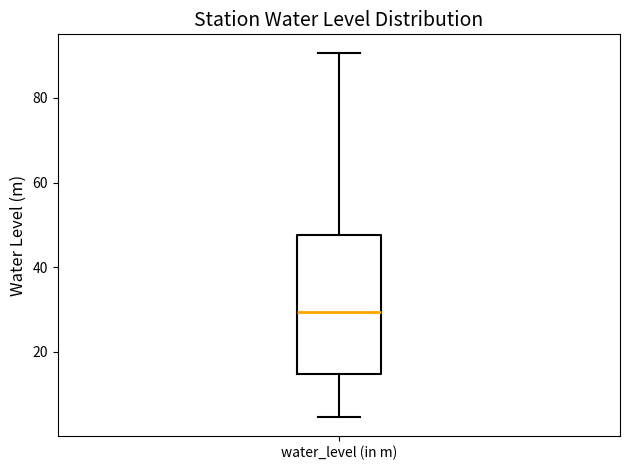

Where is the lower edge of the box for water_level (in m) on the y-axis? The values are not printed on the chart, so give them approximately, as read against the axis.

14